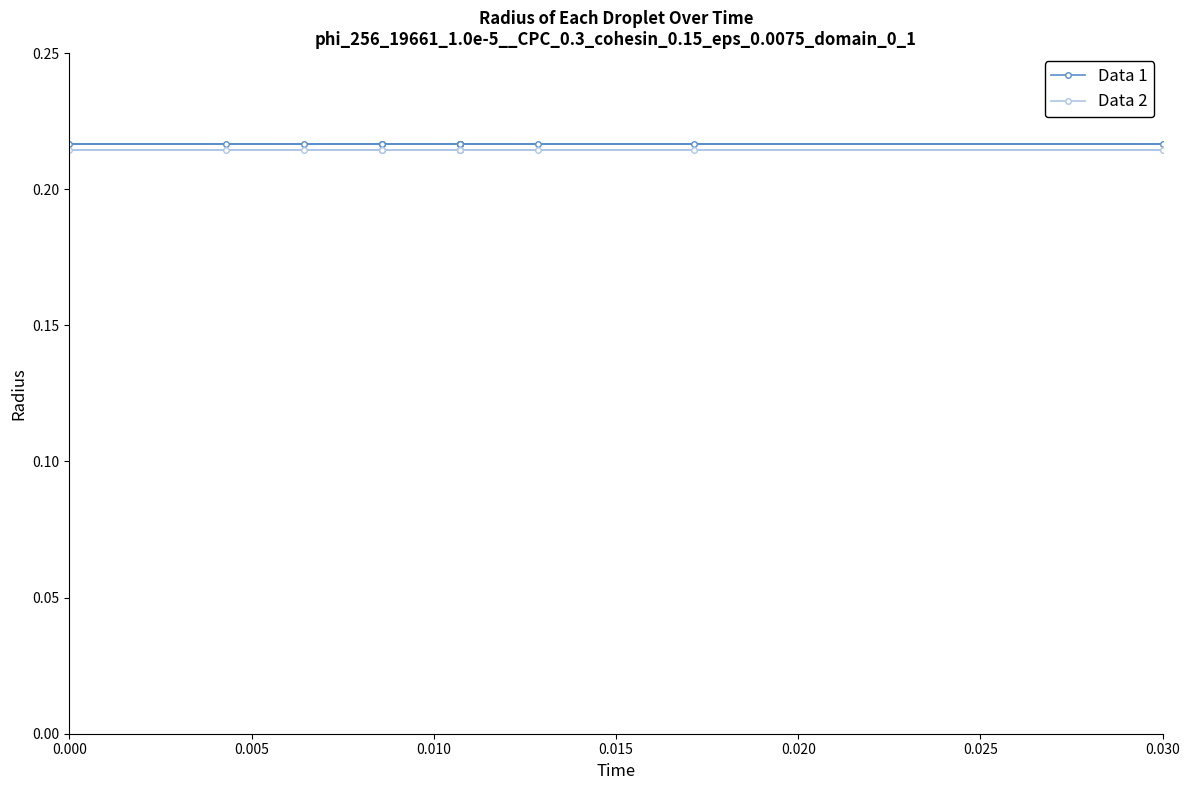

What are all the series names shown in the legend?

Data 1, Data 2